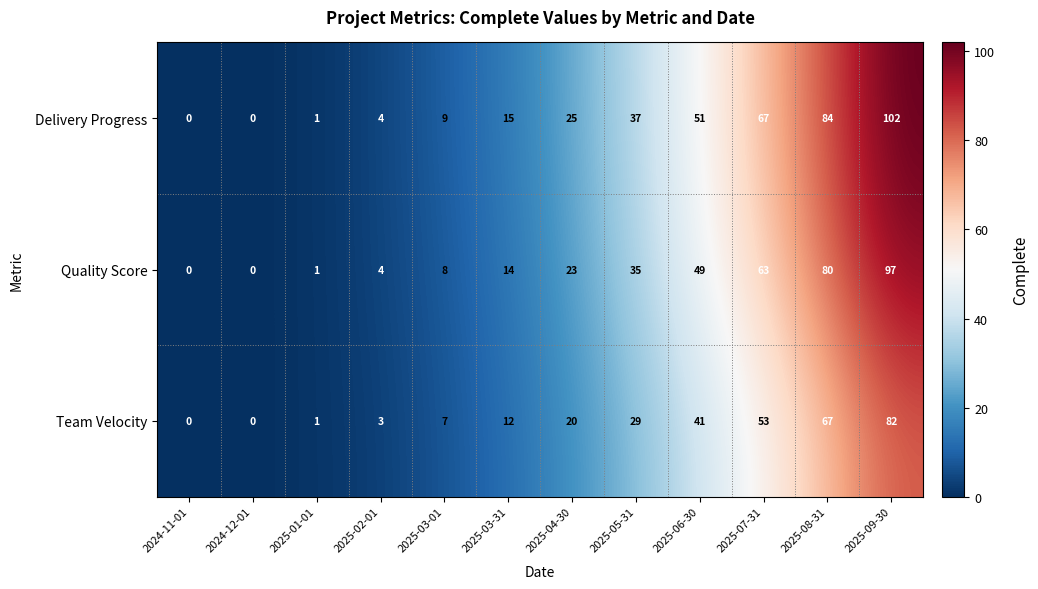

What is the sum of all Quality Score values?

374